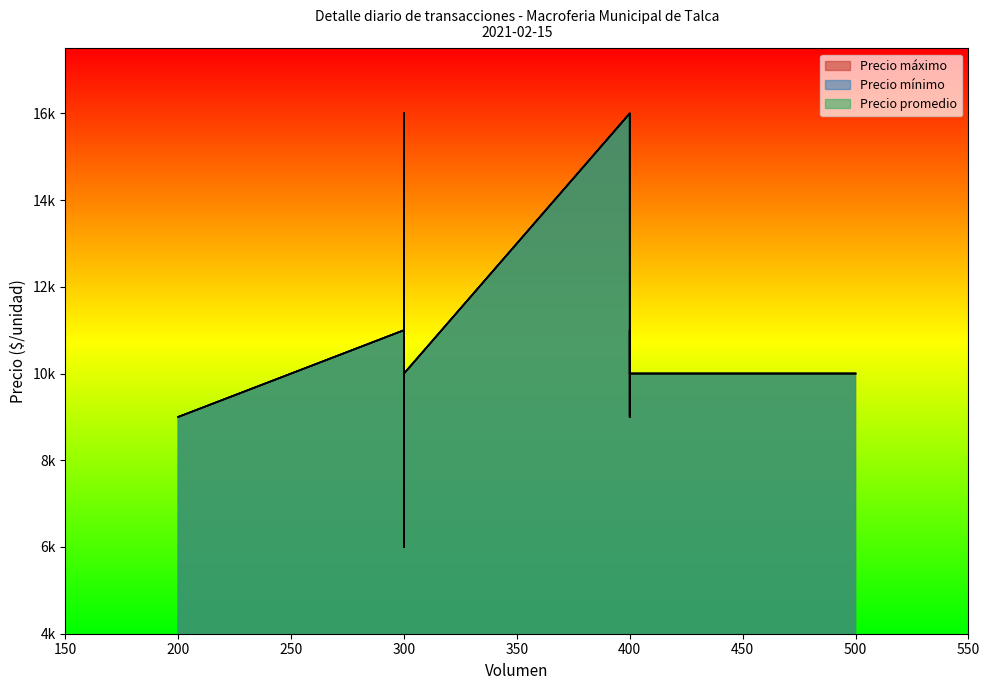

What is the sum of all Precio promedio values?

142000